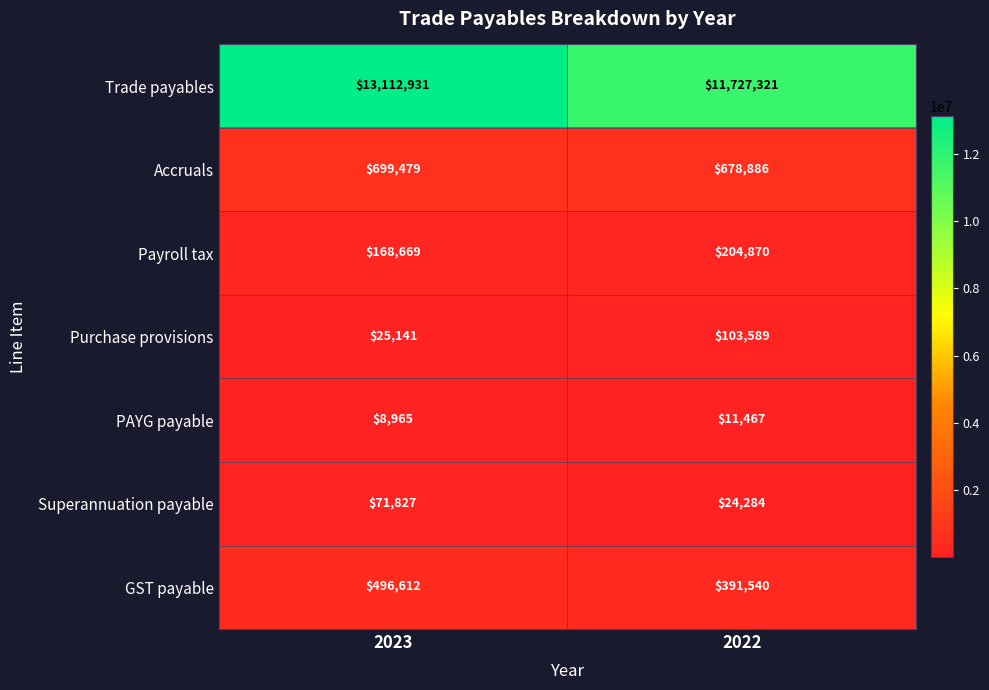

At how many categories does at least one series exceed 4277327?

2